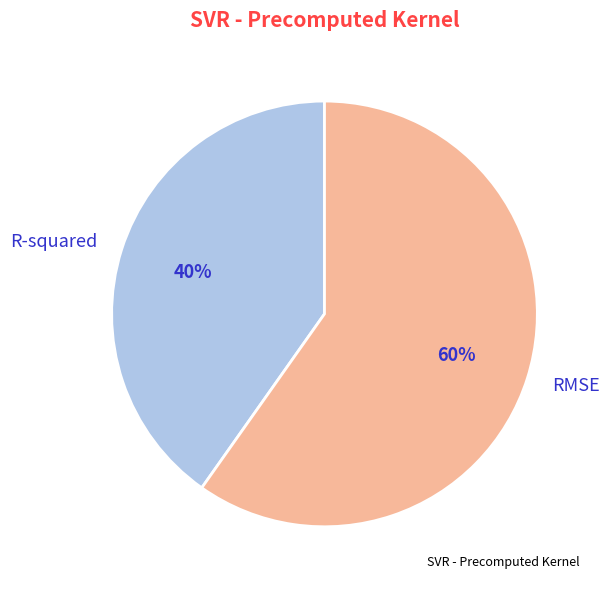

Which category accounts for the majority?

RMSE